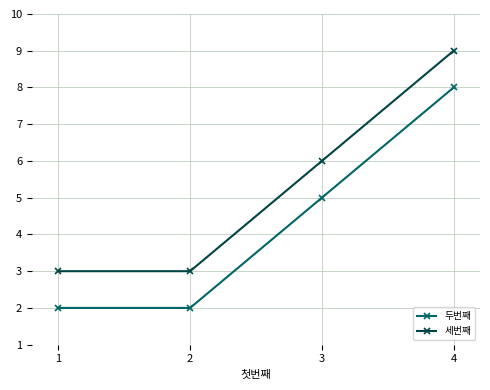

What is the difference between the maximum and minimum values in the 세번째 series?

6